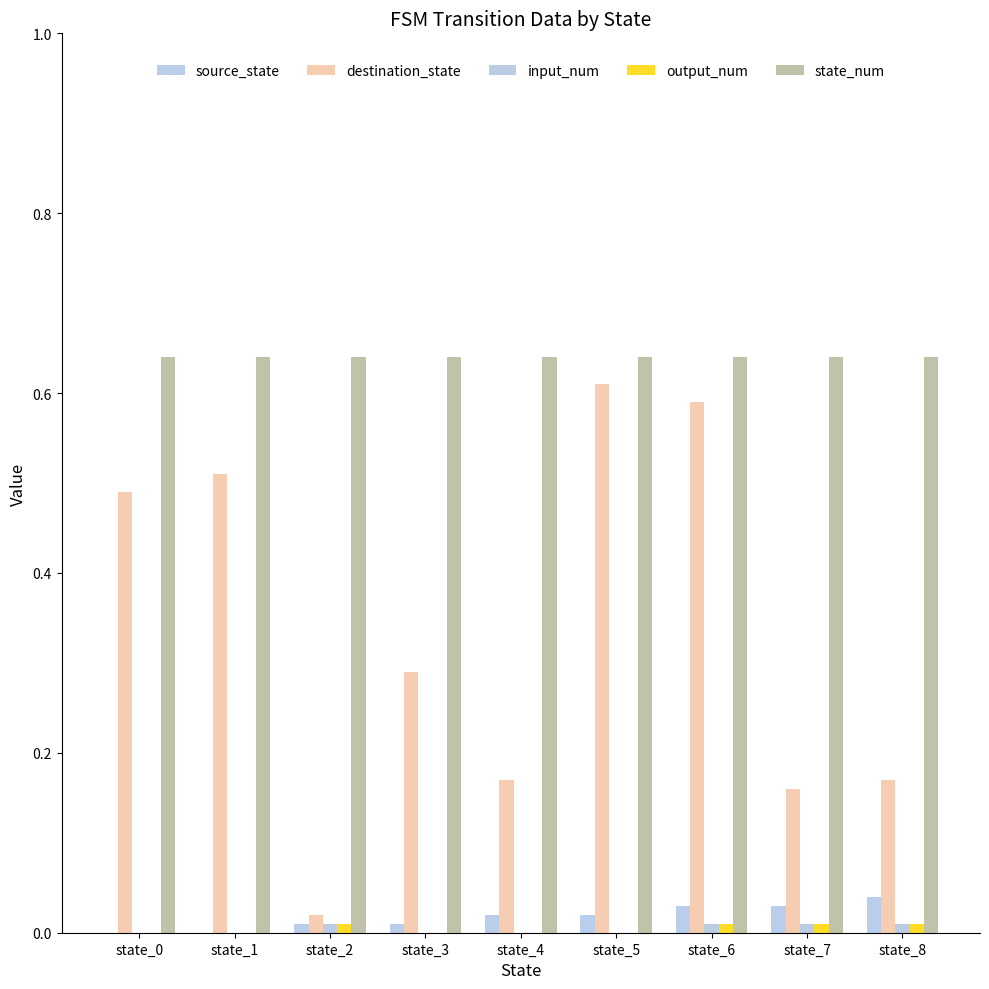

Between state_2 and state_6, which series saw the biggest shift?

destination_state